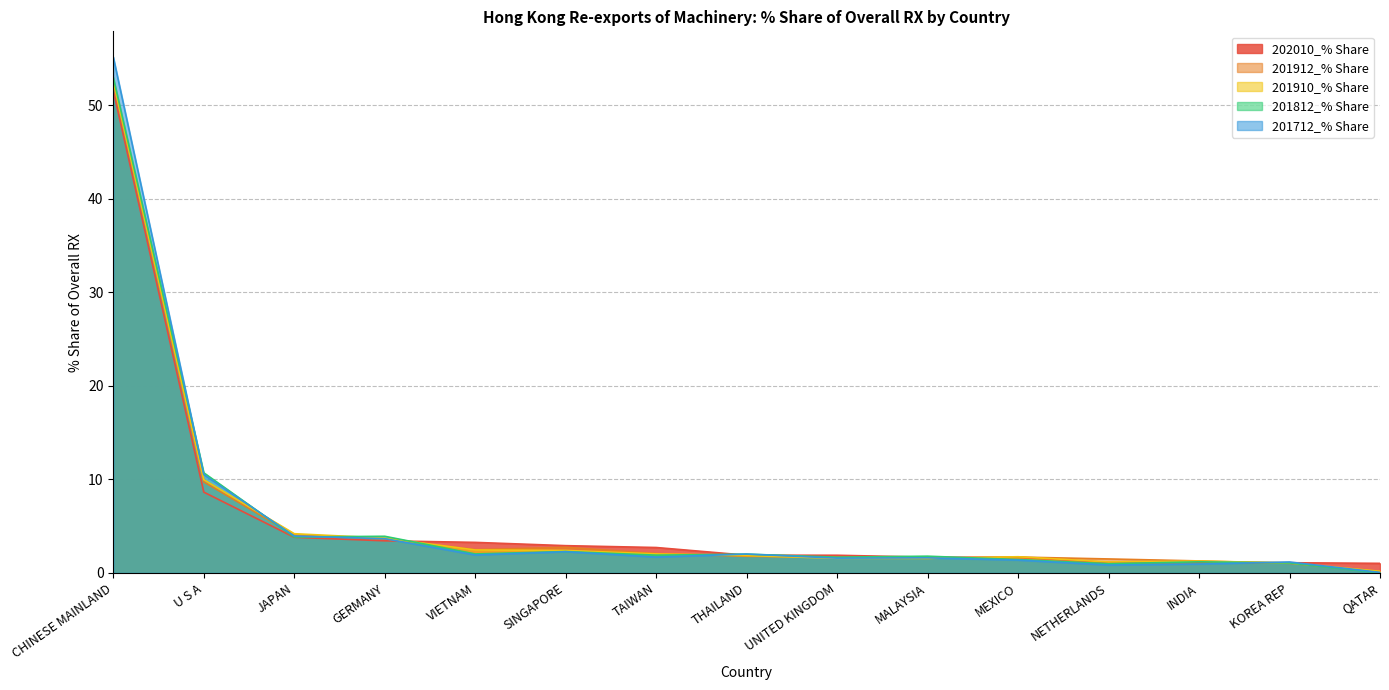

Reading left to right, what are all the values shown in this chart?

202010_% Share: 51.6	8.6	3.8	3.4	3.3	2.9	2.7	1.9	1.9	1.7	1.7	1.1	1.1	1.1	1.0
201912_% Share: 52.4	9.7	4.1	3.6	2.5	2.7	2.1	1.8	1.7	1.6	1.7	1.5	1.3	1.0	0.2
201910_% Share: 52.5	10.0	4.2	3.7	2.5	2.4	2.0	1.9	1.6	1.6	1.7	1.2	1.3	1.1	0.2
201812_% Share: 53.0	10.7	3.8	3.9	2.0	2.3	1.9	2.0	1.7	1.8	1.4	1.0	1.2	1.1	0.0
201712_% Share: 55.1	10.5	4.0	3.7	1.9	2.3	1.7	2.0	1.6	1.6	1.4	0.8	1.0	1.2	0.1